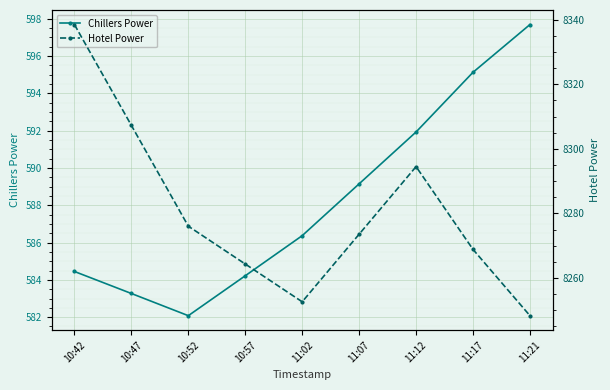

True or false: Hotel Power has a value of 8294.5 at 11:12.

True